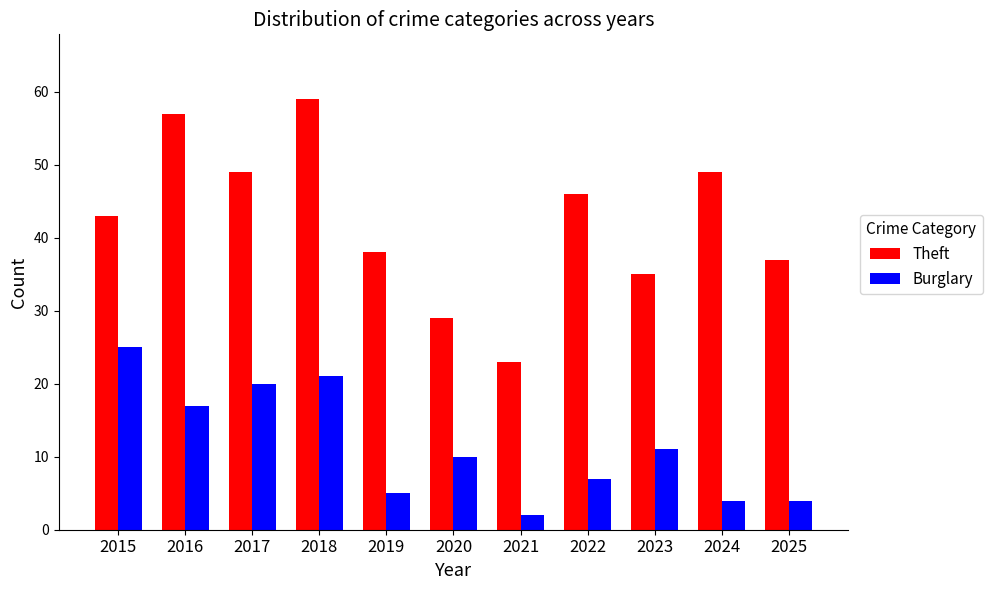

Reading left to right, extract all data points from this chart.

Theft: 2015=43	2016=57	2017=49	2018=59	2019=38	2020=29	2021=23	2022=46	2023=35	2024=49	2025=37
Burglary: 2015=25	2016=17	2017=20	2018=21	2019=5	2020=10	2021=2	2022=7	2023=11	2024=4	2025=4